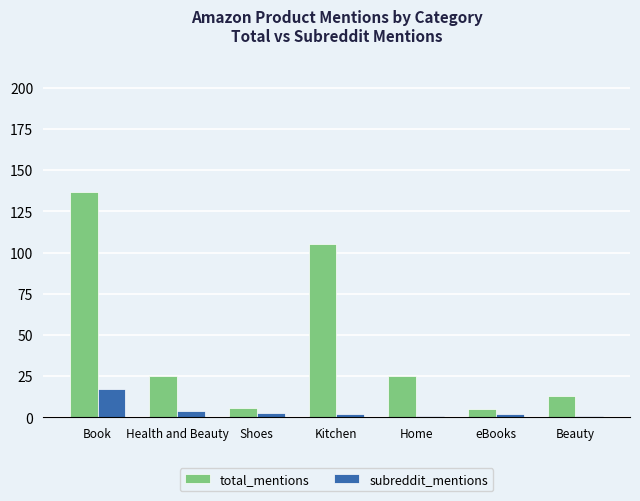

How many series are shown in this chart?

2